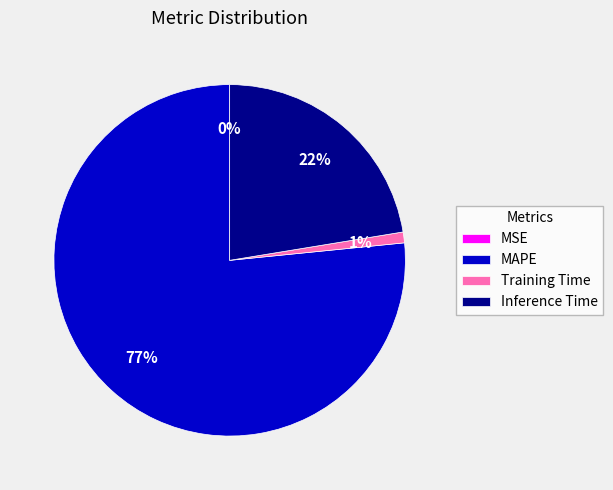

Combined, do Training Time and MAPE account for over 50%?

Yes